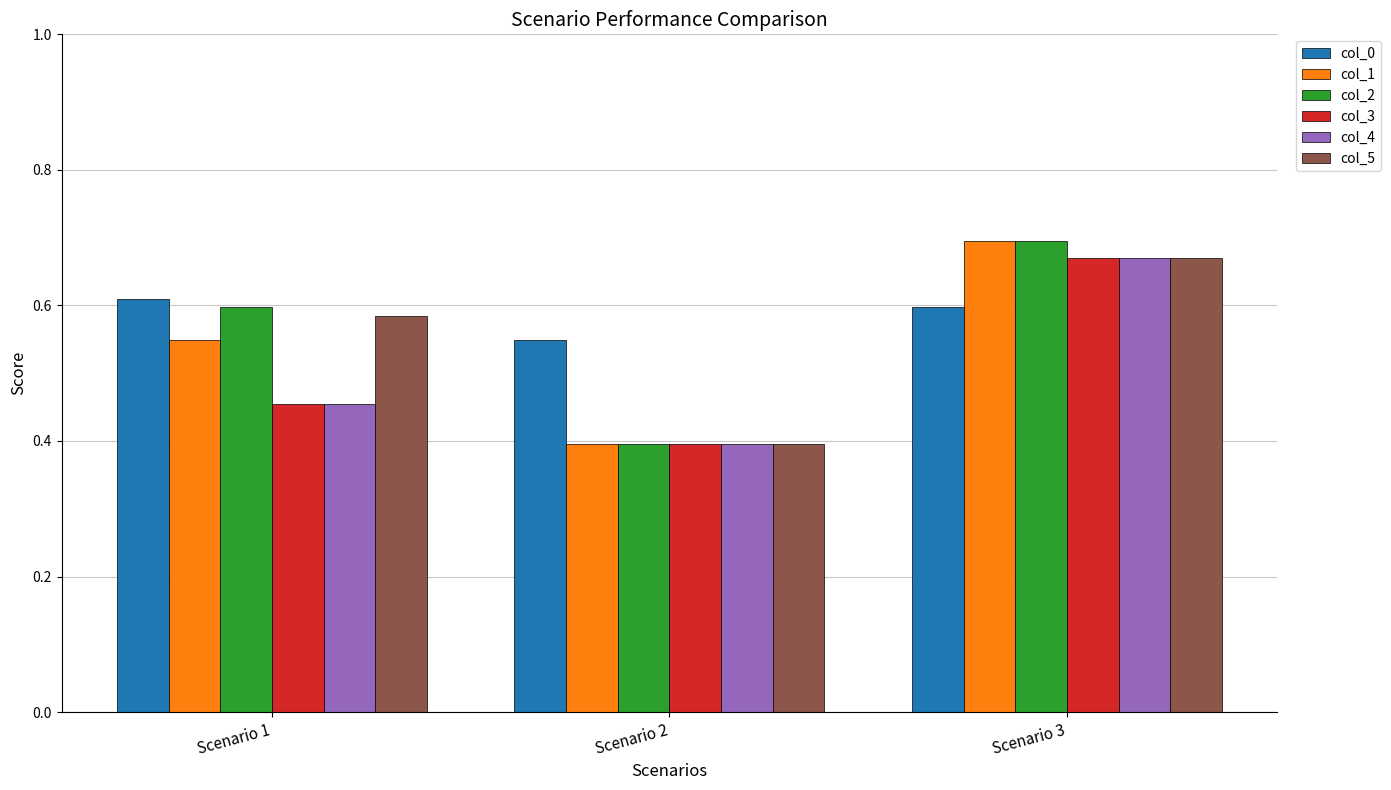

How many bars are there in total?

18